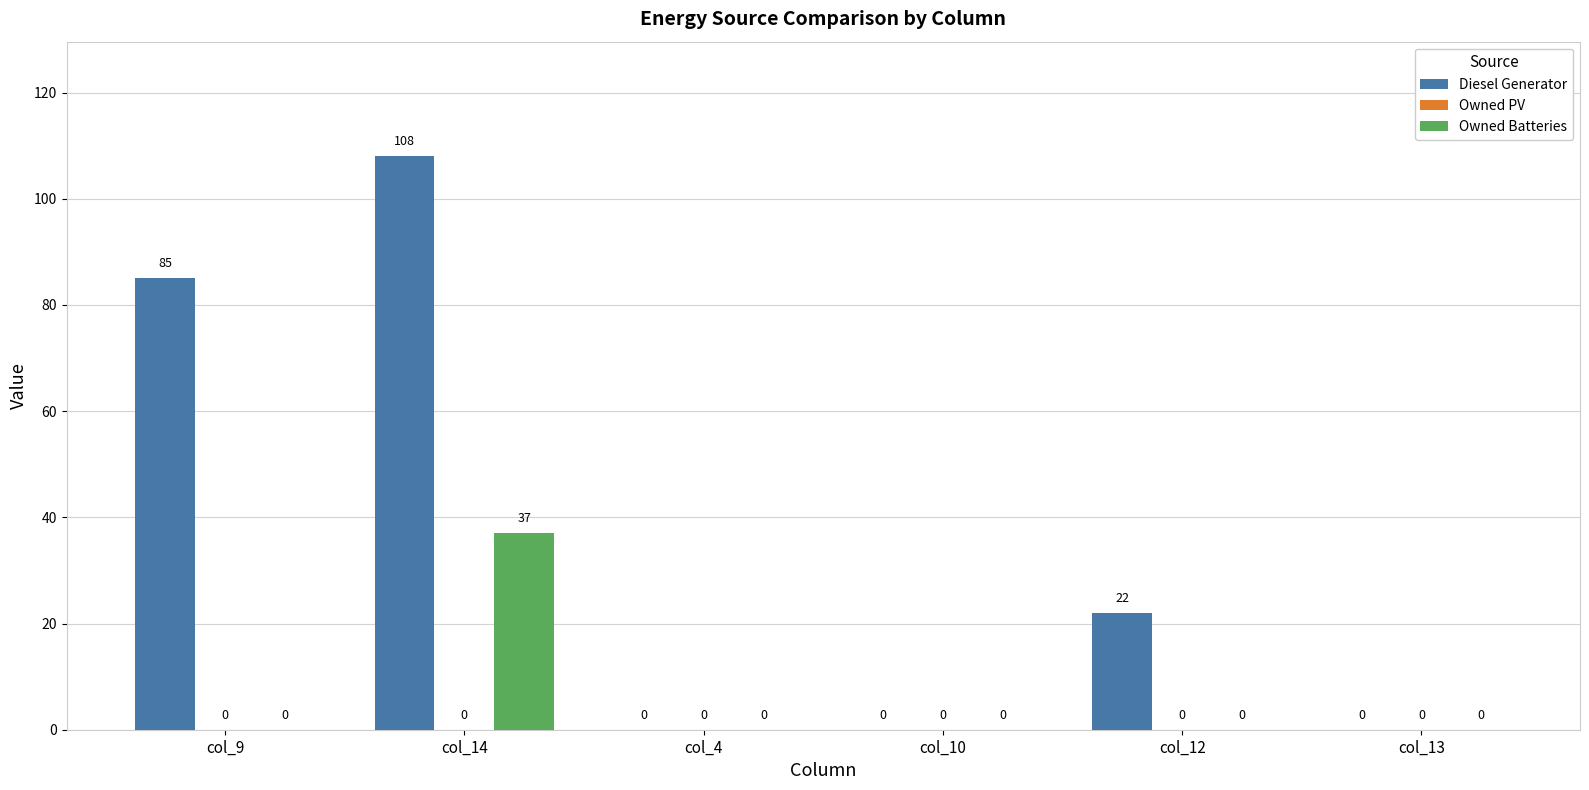

How many values in Owned Batteries are above zero?

1